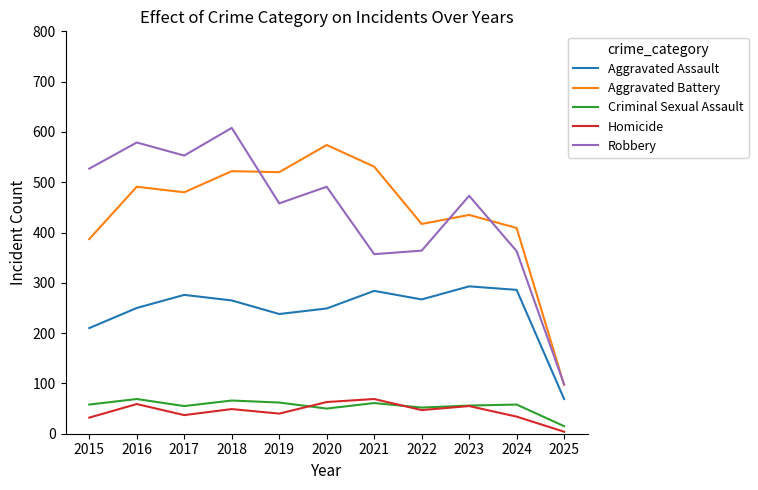

How many lines are shown in the chart?

5